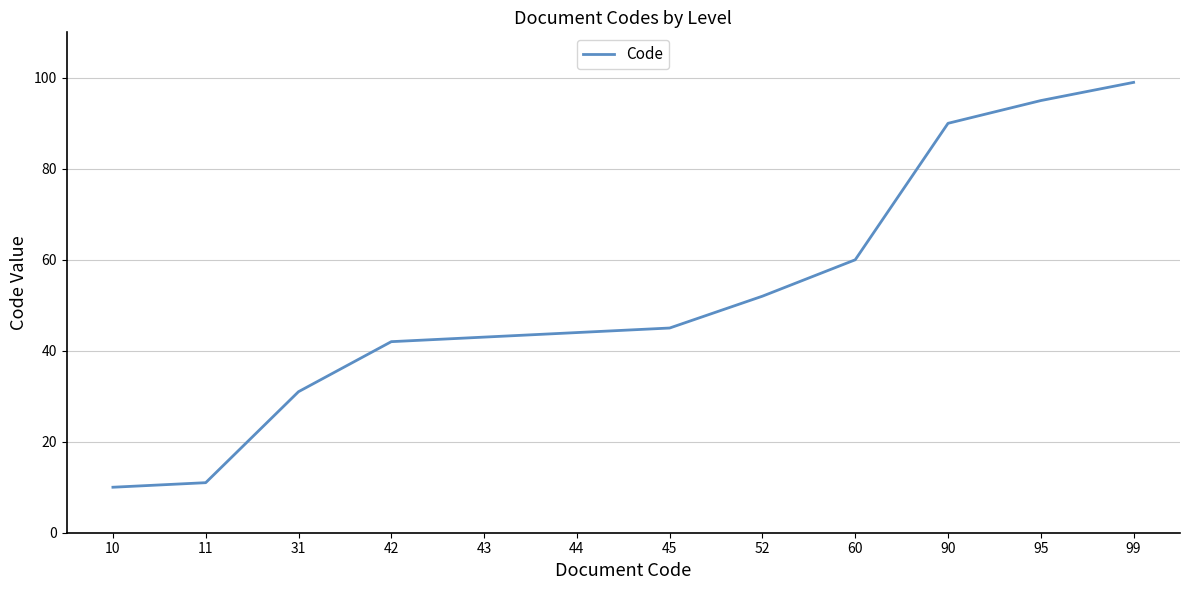

What value does the data have at 31, to the nearest 5?

30